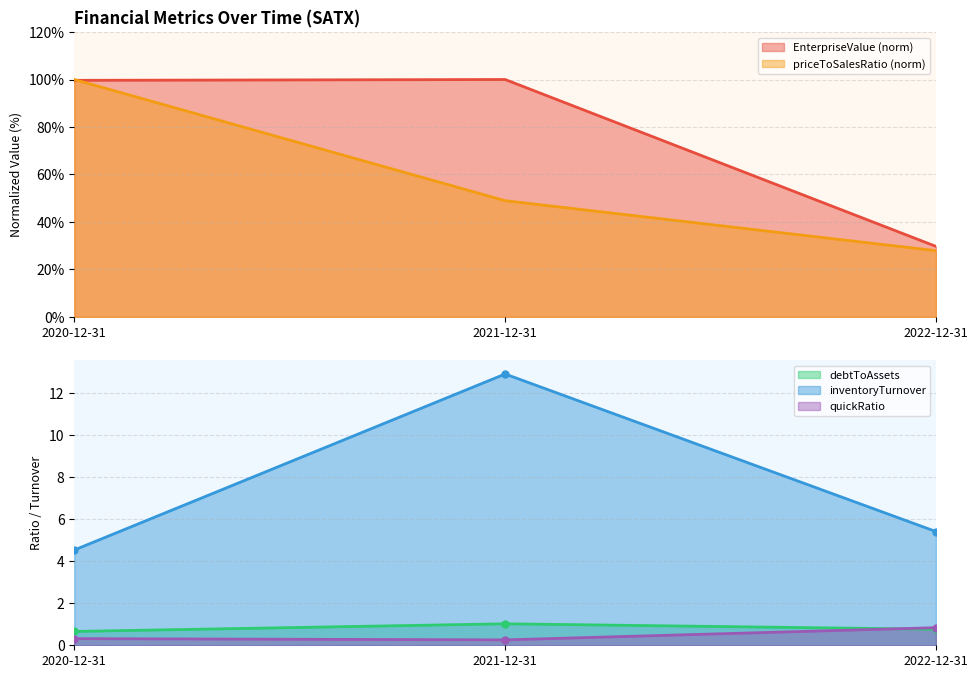

Between 2020-12-31 and 2022-12-31, which is larger?

2020-12-31